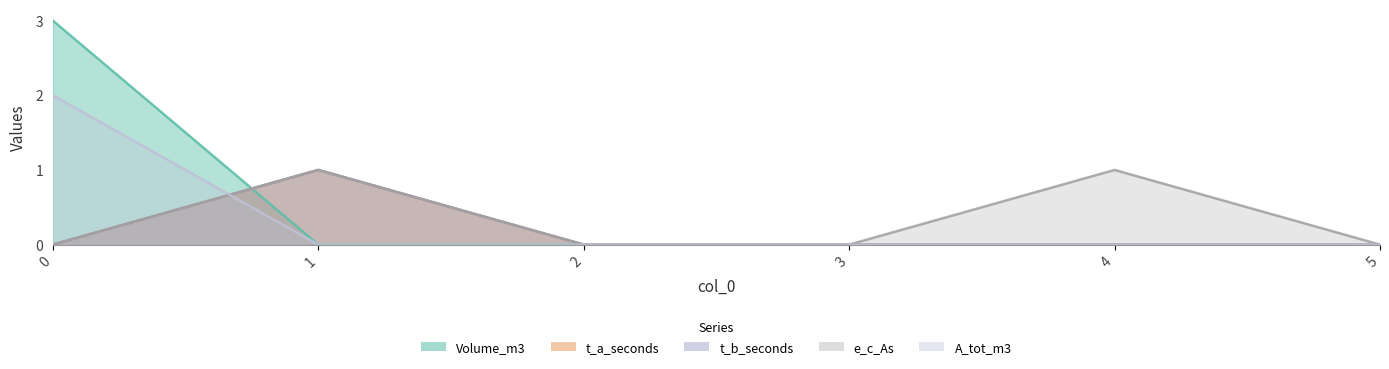

Which series ends up on top after the final intersection of Volume_m3 and t_a_seconds?

t_a_seconds